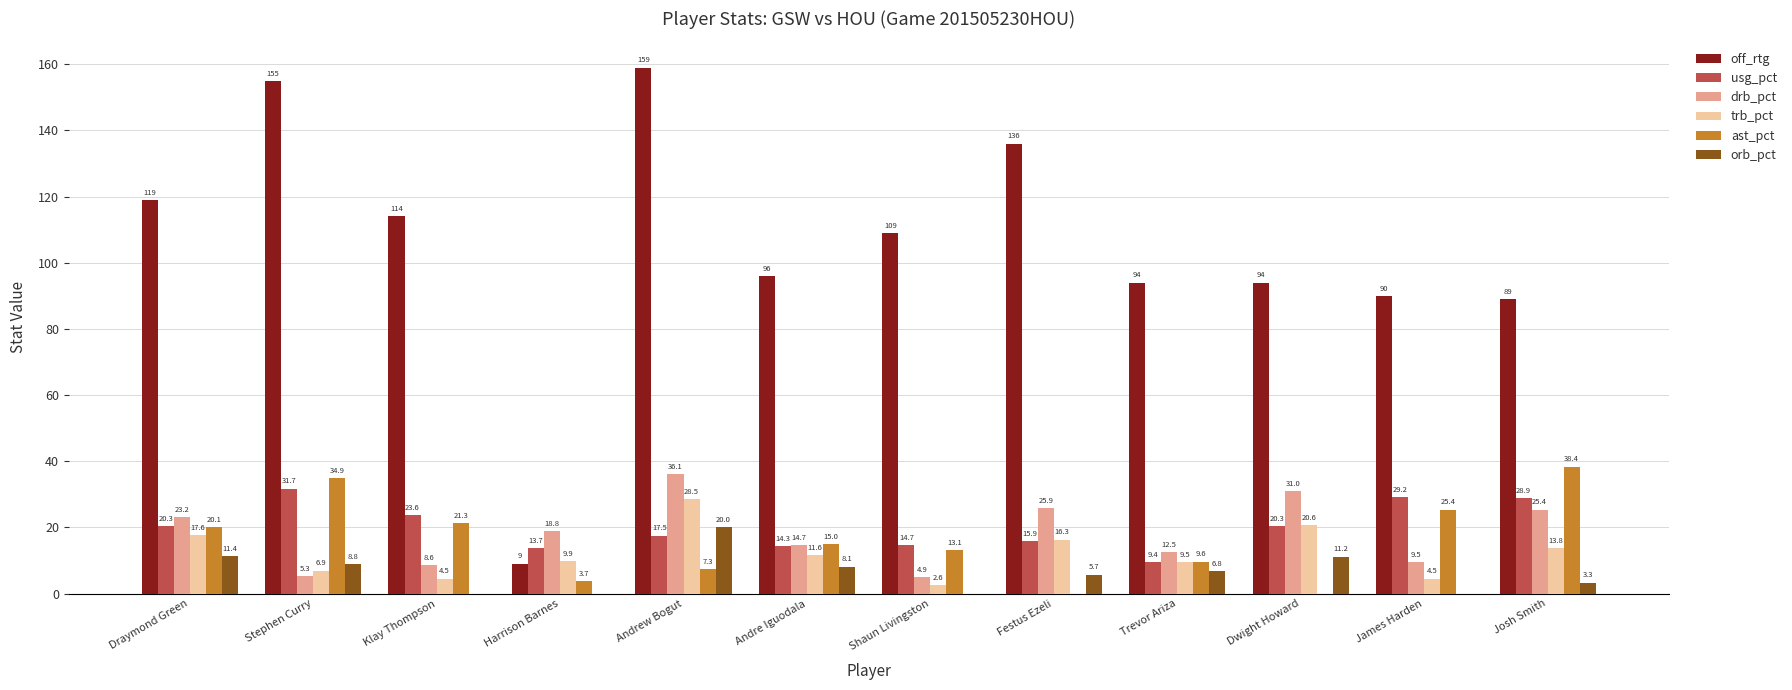

The orb_pct series shows 6.8 at Trevor Ariza. True or false?

True